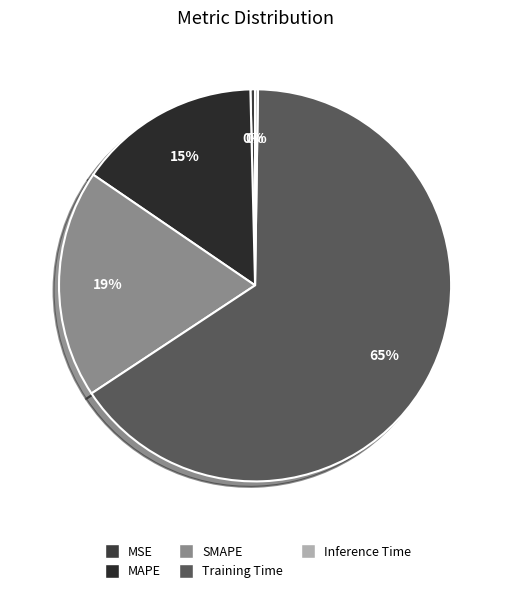

Which slice is the smallest?

Inference Time